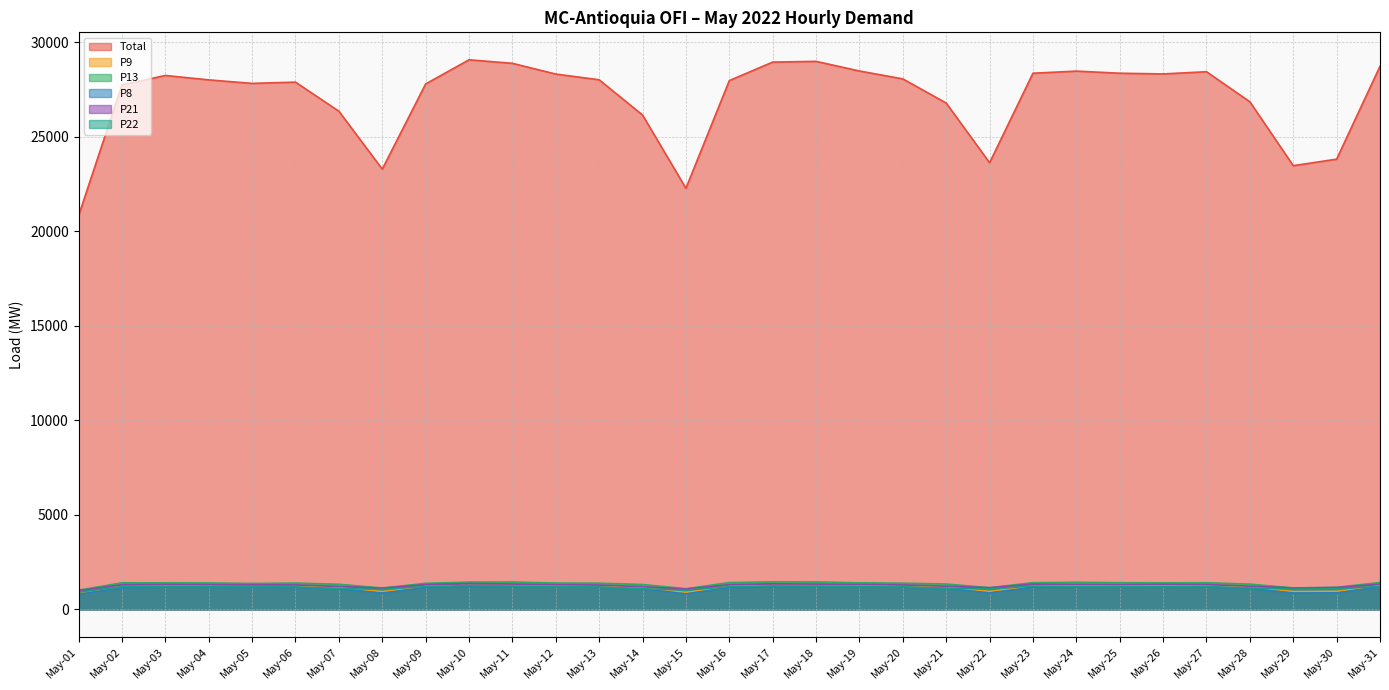

What is the value of the P8 point at the 29th from the left?

862